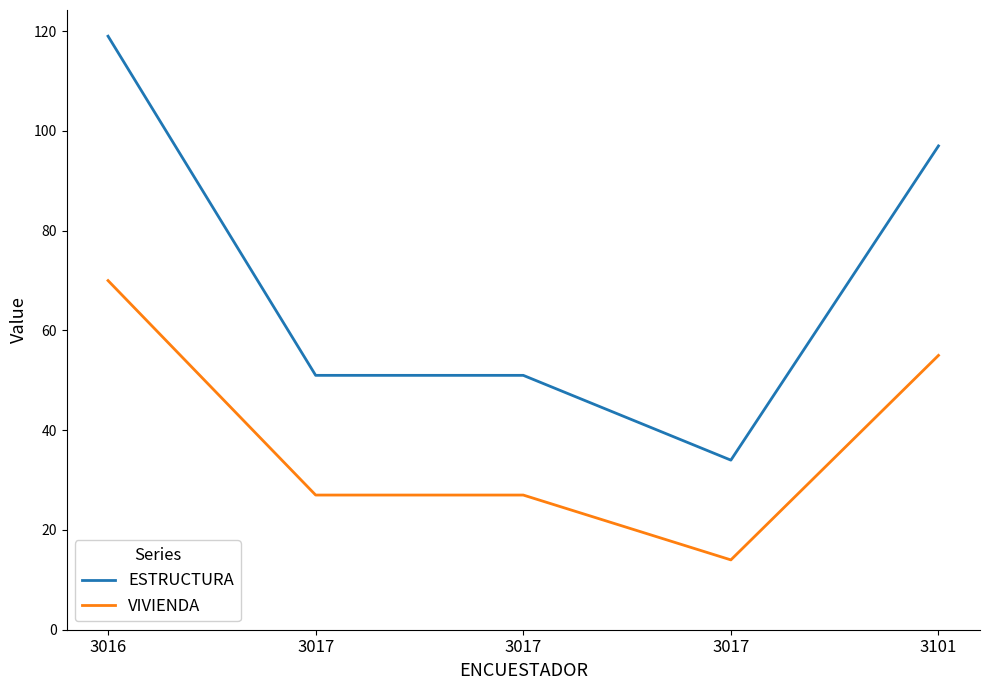

What are all the series names shown in the legend?

ESTRUCTURA, VIVIENDA